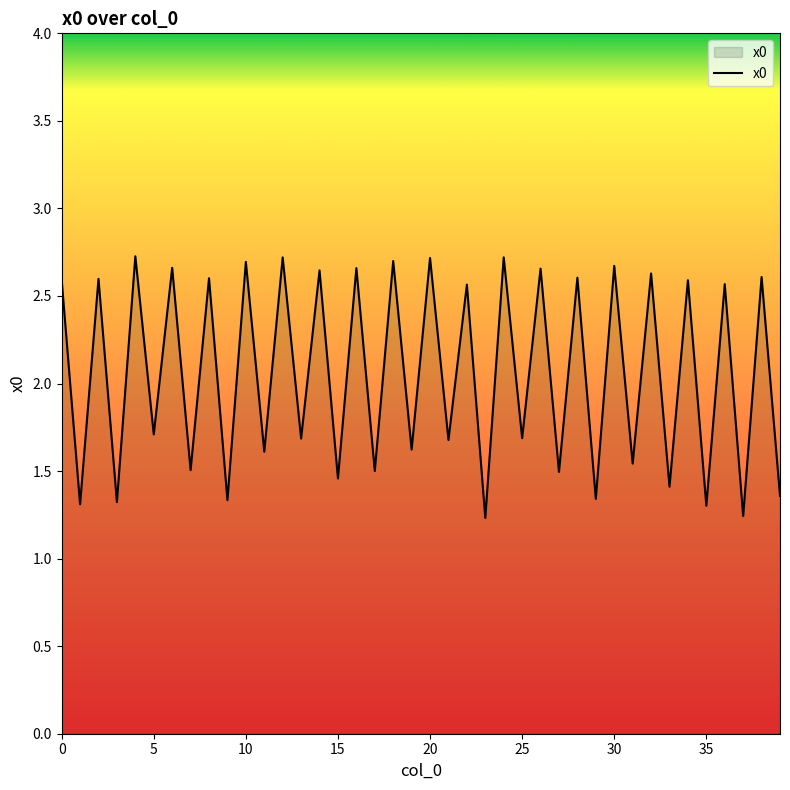

What is the difference between the maximum and minimum values?

1.5